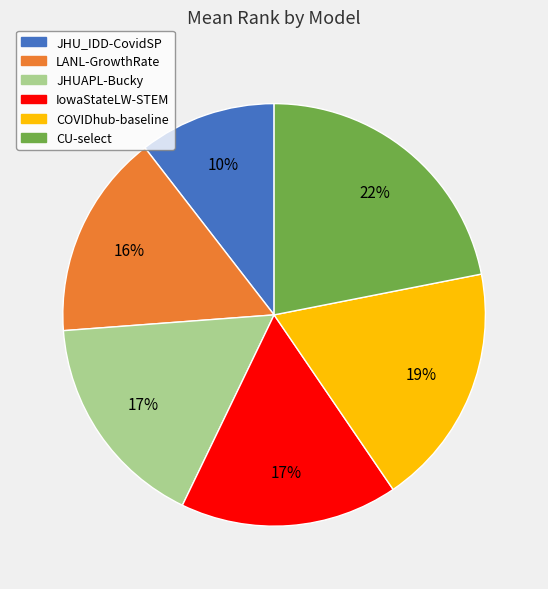

Is there a majority slice in this chart?

No